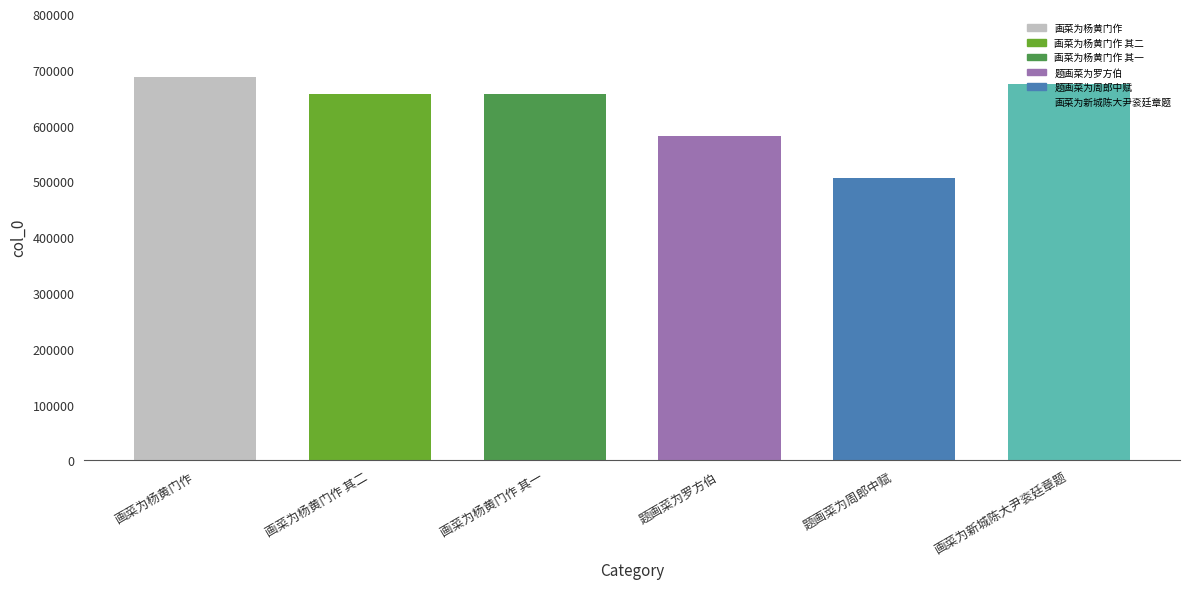

What is the greatest value displayed?

687852